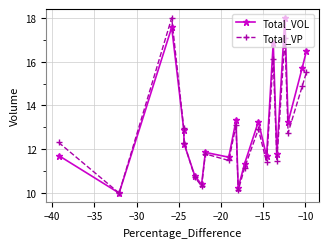

What is the average value of the Total_VP series?

12.8